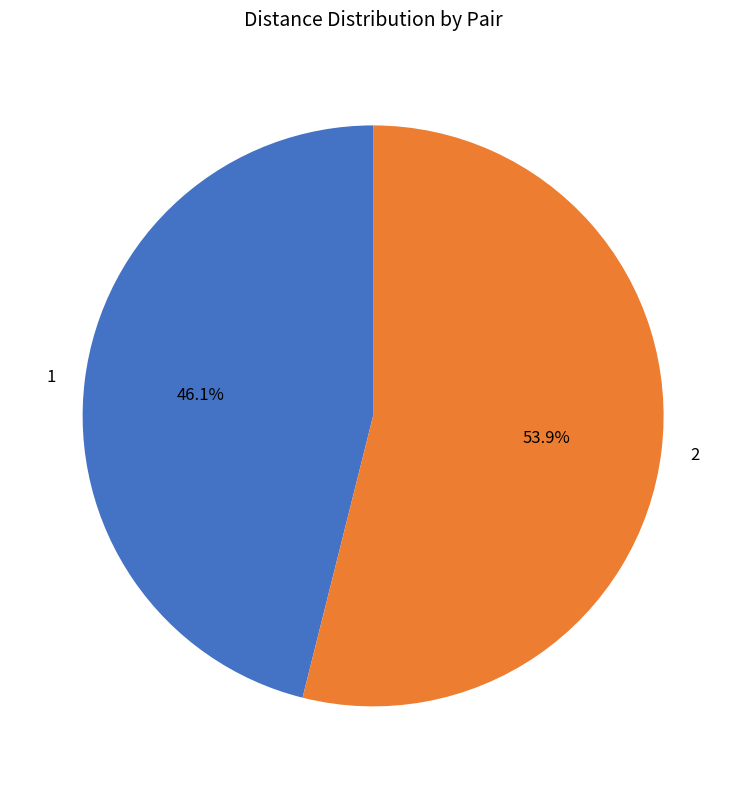

How many slices are in this pie chart?

2